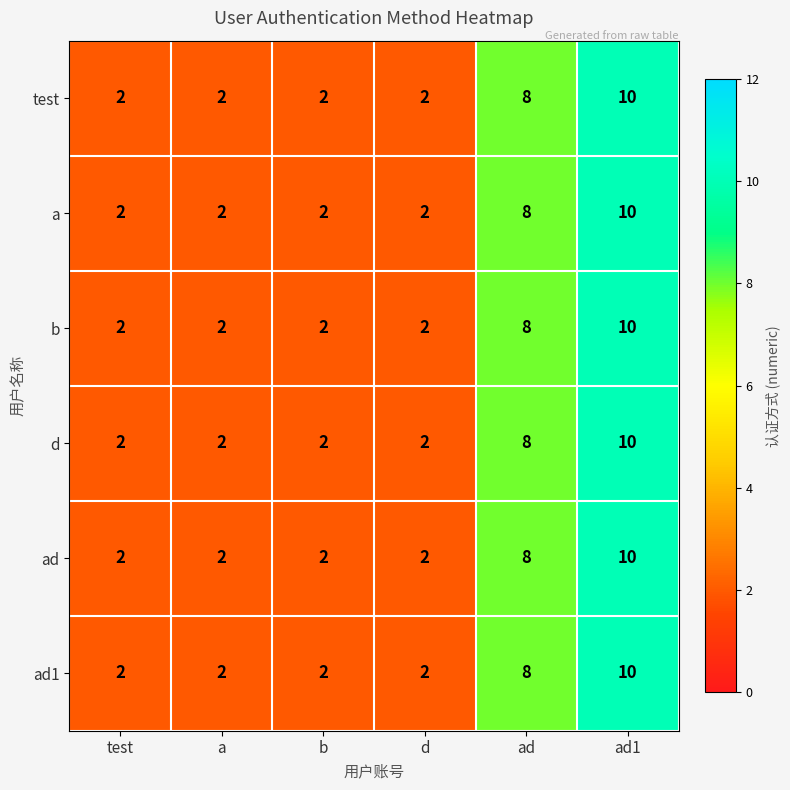

True or false: b has a value of 2 at d.

True